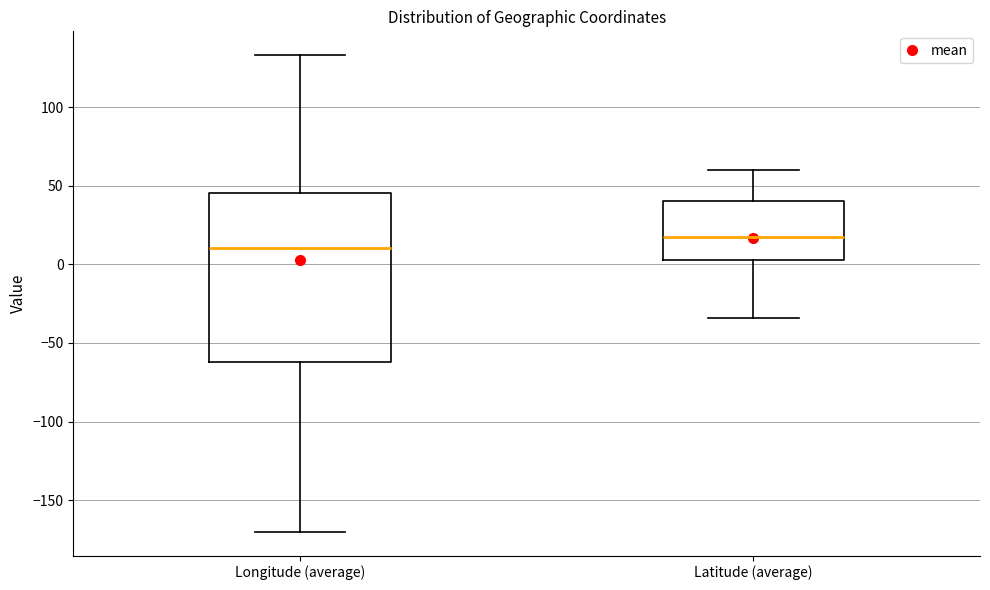

Which box is the tallest, from its lower edge to its upper edge?

Longitude (average)